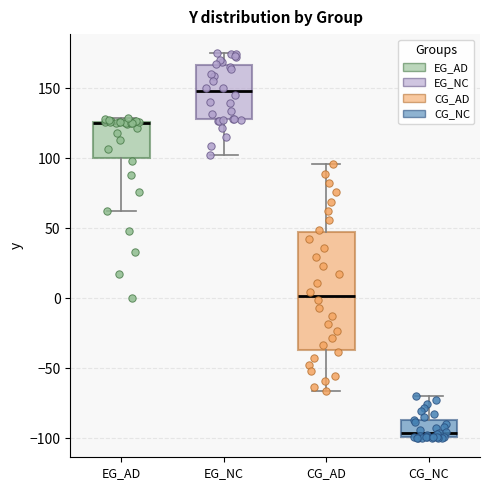

Reading left to right, read every box against the y-axis: the position of its median line, the range the box covers, and the ends of its whiskers. The values are not printed on the chart, so give them approximately, as read against the axis.

EG_AD: median 125 (drawn on the box's upper edge), box 100 to 125, whiskers 65 to 130
EG_NC: median 150, box 130 to 165, whiskers 100 to 175
CG_AD: median 0, box -35 to 45, whiskers -65 to 95
CG_NC: median -95, box -100 to -85, whiskers -100 to -70